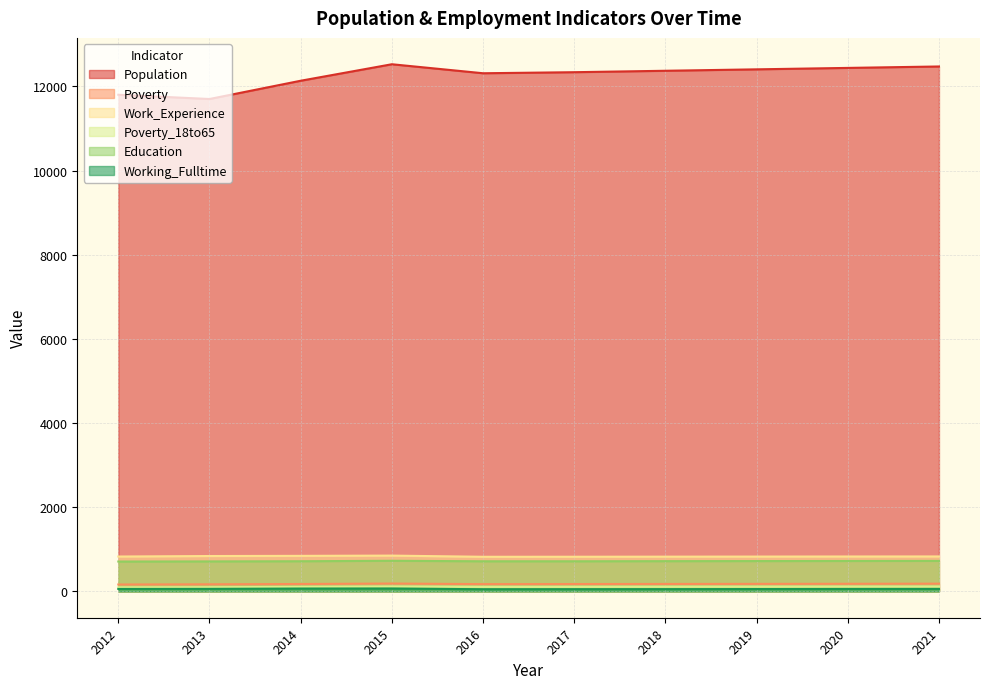

What are all the series names shown in the legend?

Population, Poverty, Work_Experience, Poverty_18to65, Education, Working_Fulltime